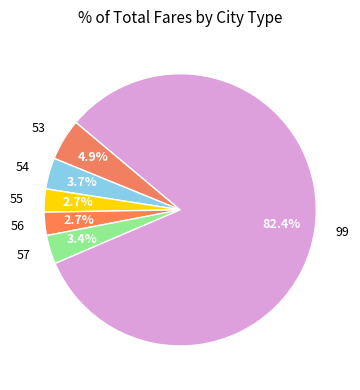

How much of the chart is everything except 53?

95.1%